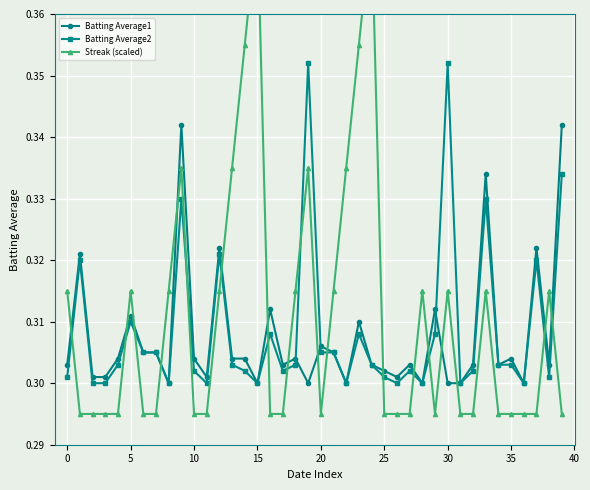

What is the greatest value displayed?

0.4